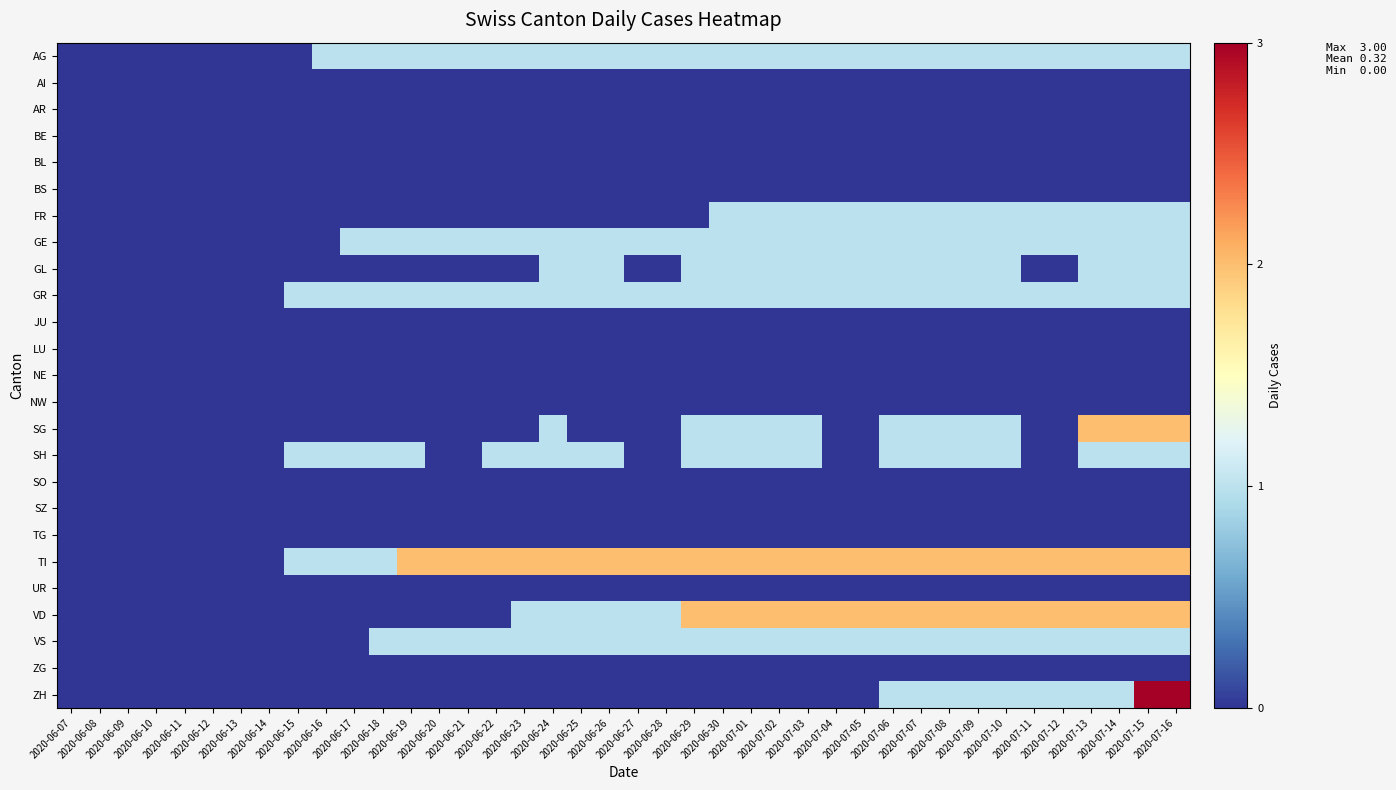

At which category is the sum across all series the highest?

2020-07-15